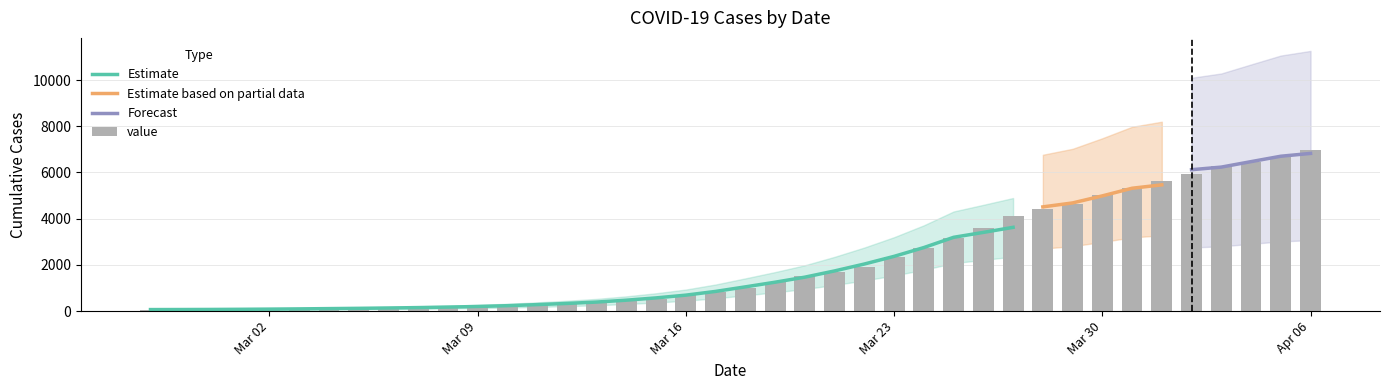

What is the average value?

2142